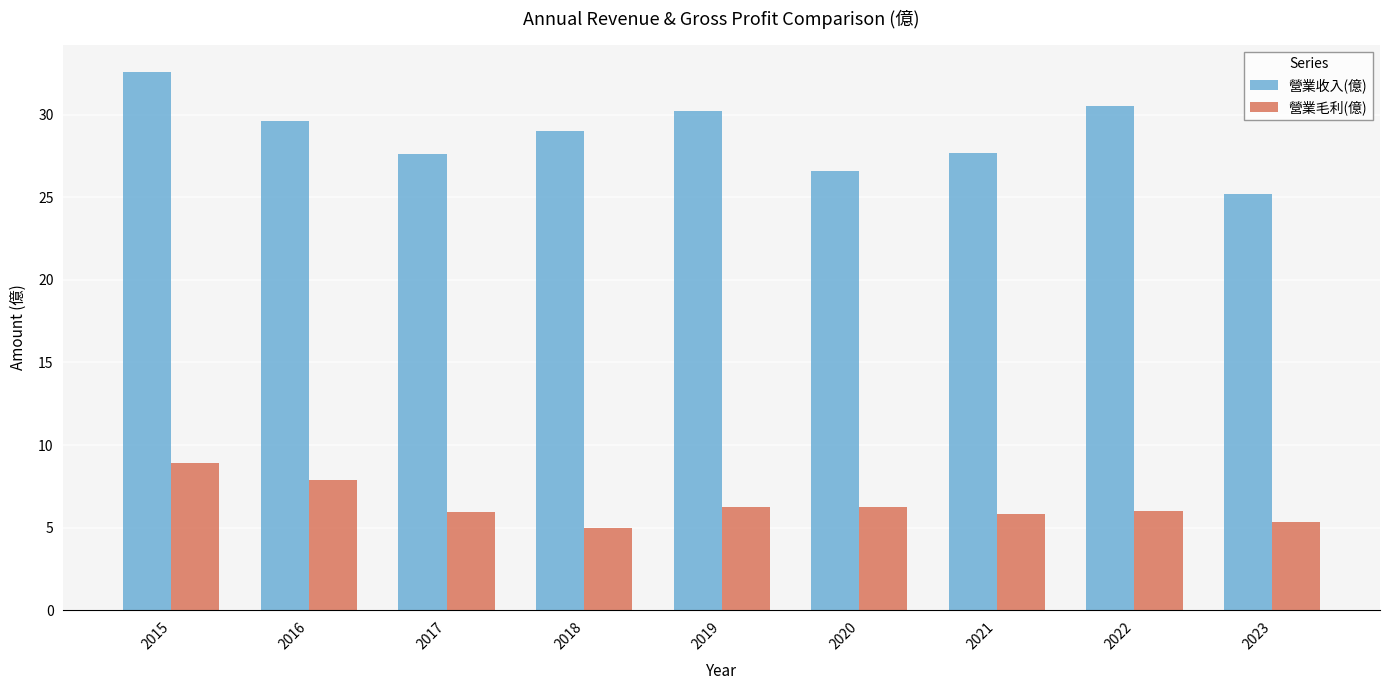

Is it true that 營業毛利(億) equals 6.0 at 2017?

True